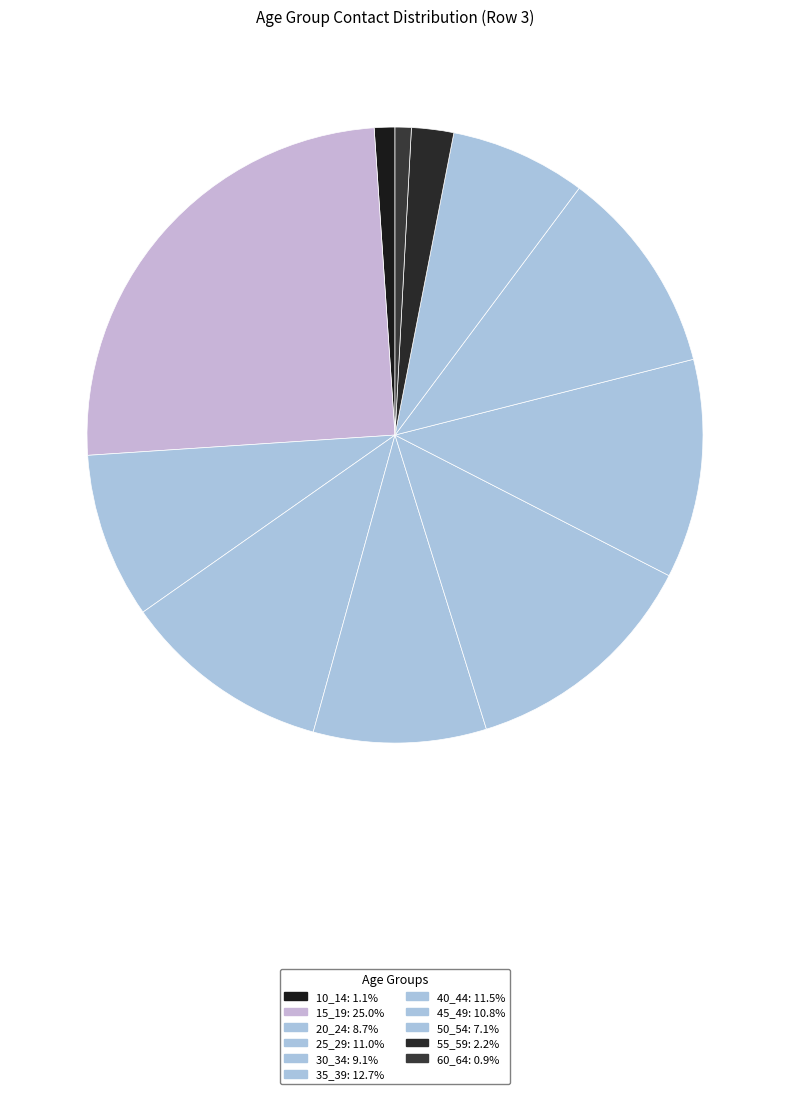

To the nearest percent, what is the combined percentage of 50_54 and 40_44?

19%